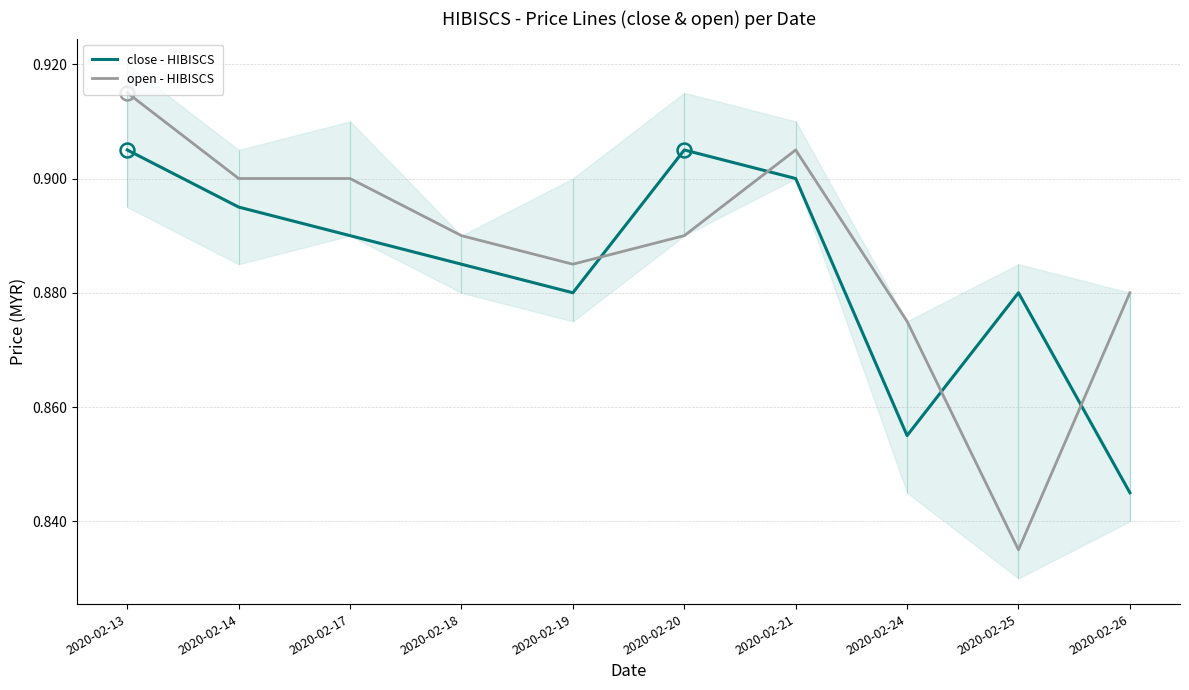

Is it true that close - HIBISCS equals 0.9 at 2020-02-24?

True